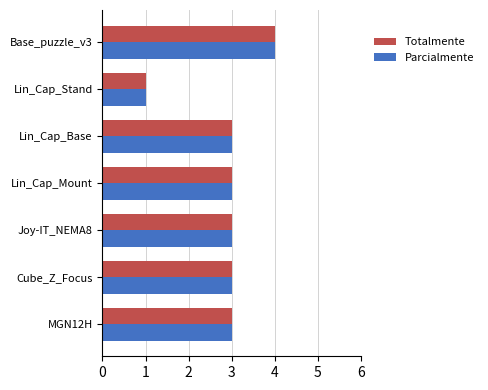

How many series are shown in this chart?

2